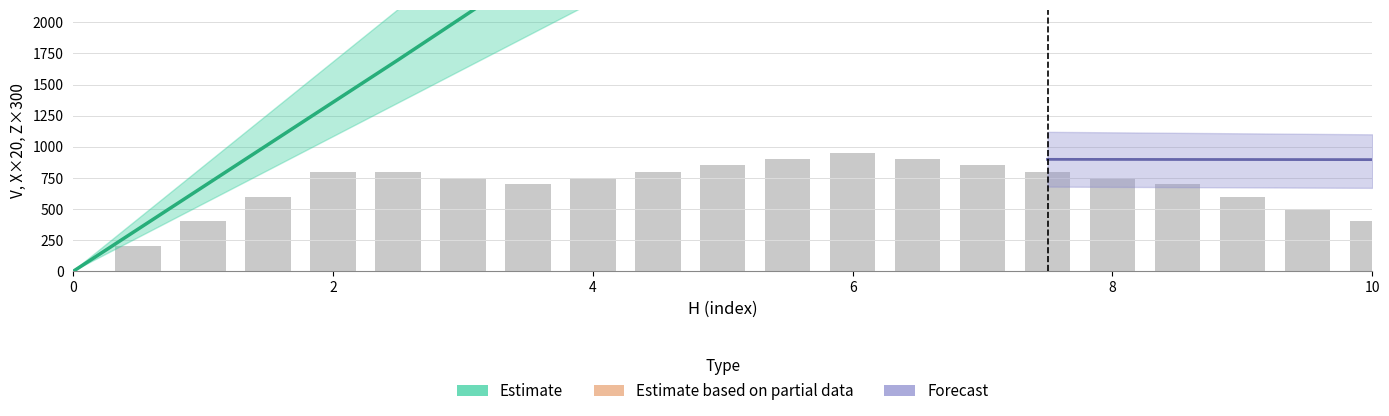

What is the maximum value shown in the chart?

6895.2